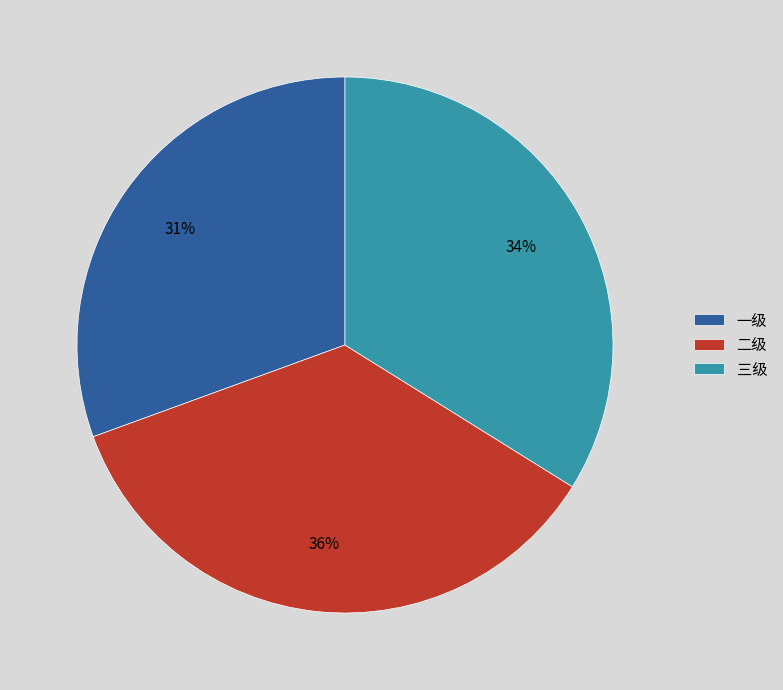

Is it true that 一级 is 31% of the pie?

True